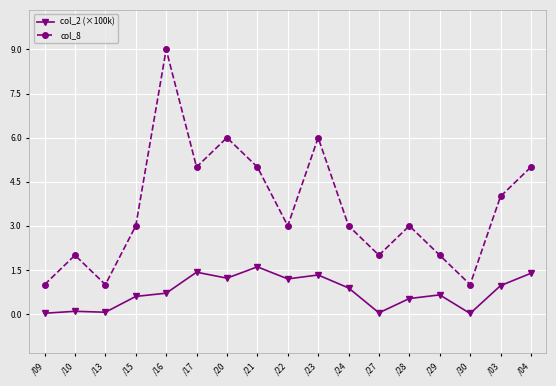

Rank the series by their average value, from highest to lowest.

col_8, col_2 (×100k)